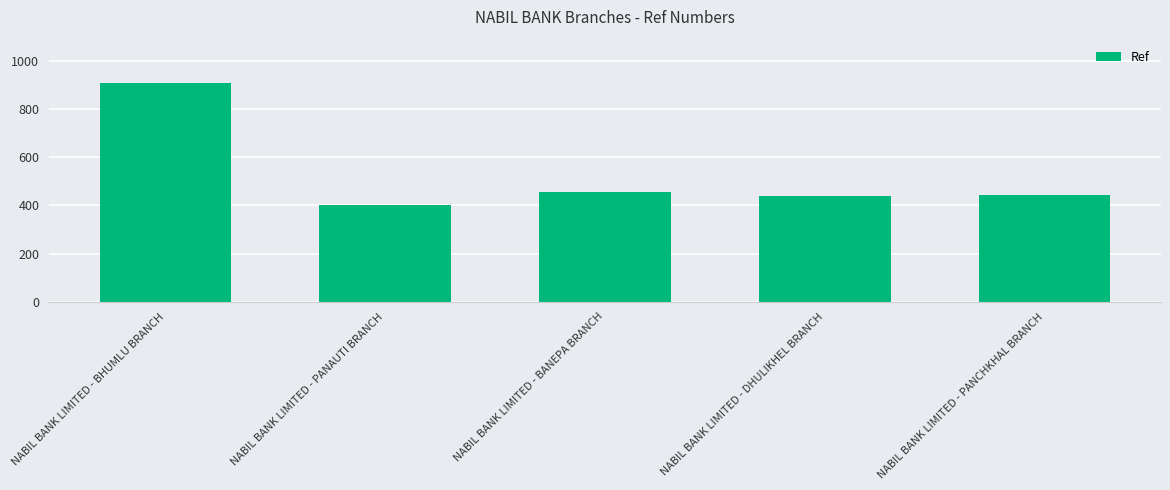

What is the change in value from NABIL BANK LIMITED - PANAUTI BRANCH to NABIL BANK LIMITED - PANCHKHAL BRANCH?

+42